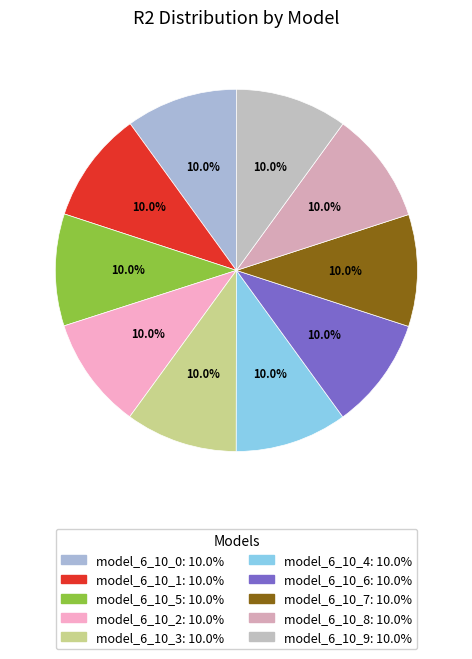

Is it true that model_6_10_0 is 10% of the pie?

True